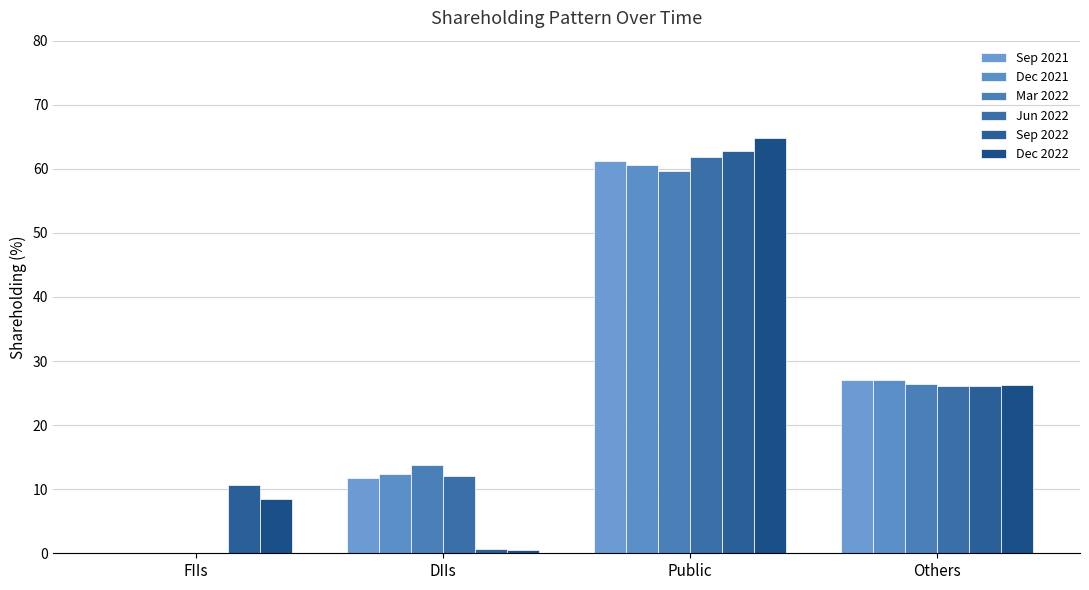

Which series has the largest total across all categories?

Mar 2022